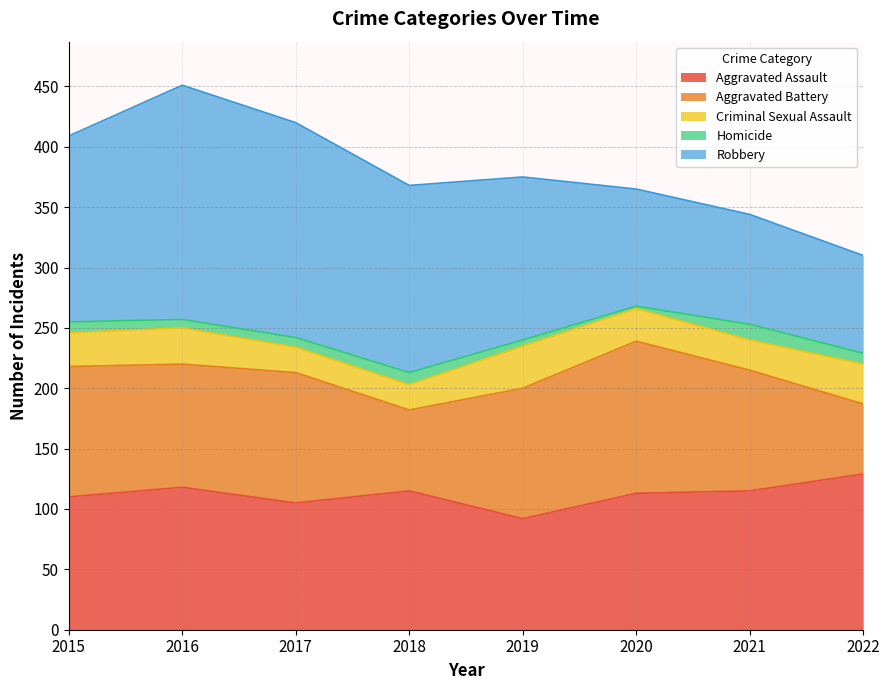

At which category is the sum across all series the highest?

2016